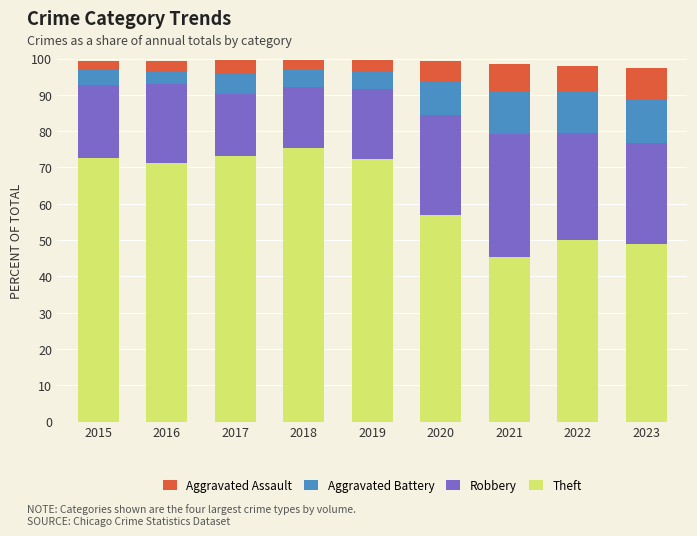

What is the total value across all series at 2015?

99.2